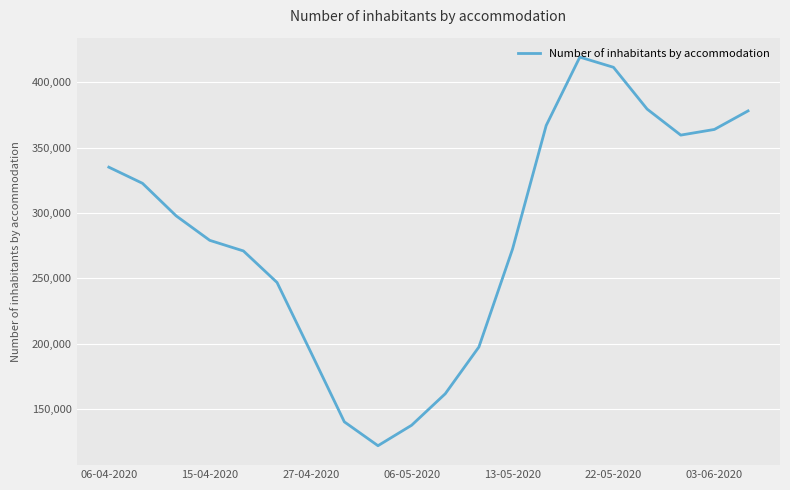

What is the difference between the maximum and minimum values?

297471.9